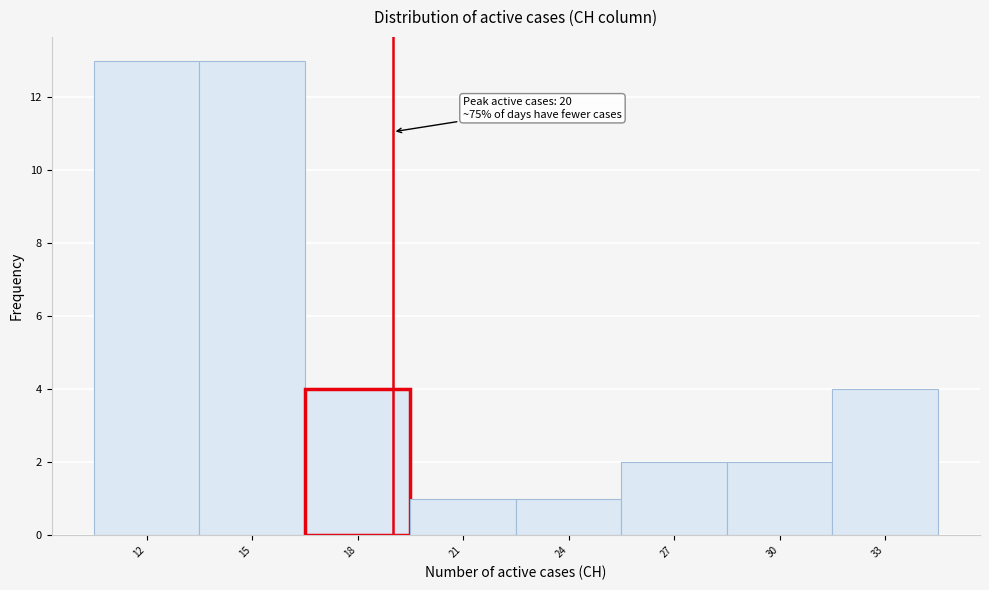

Reading left to right, what are all the values shown in this chart?

12=13	15=13	18=4	21=1	24=1	27=2	30=2	33=4